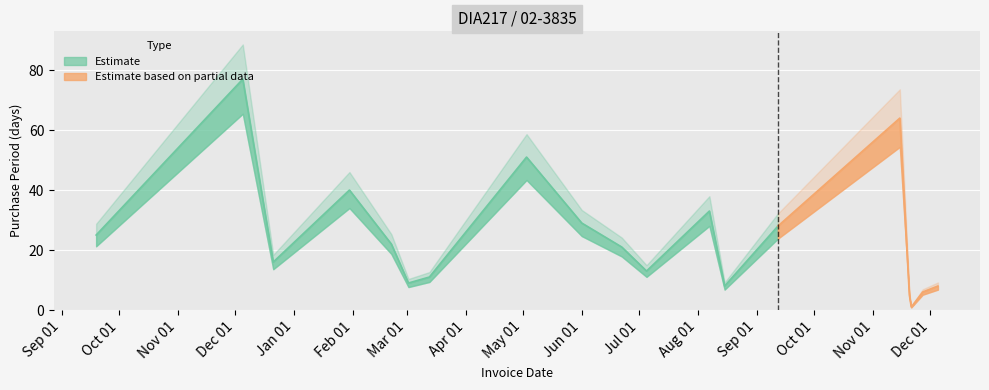

Count the number of values greater than 21.

9